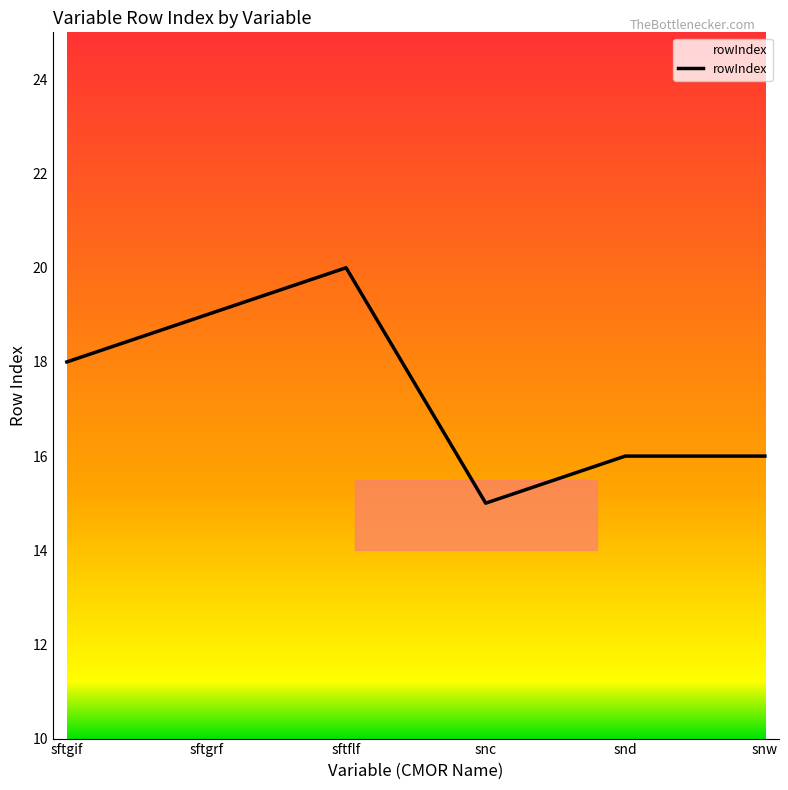

Count the number of categories in the chart.

6